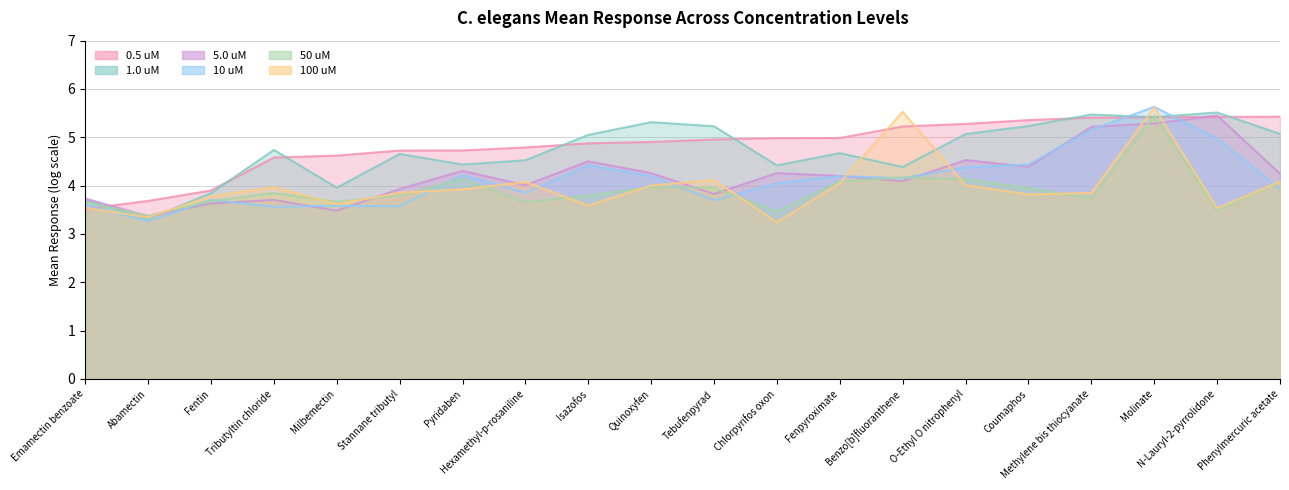

Where is the first local maximum for 10 uM?

Fentin